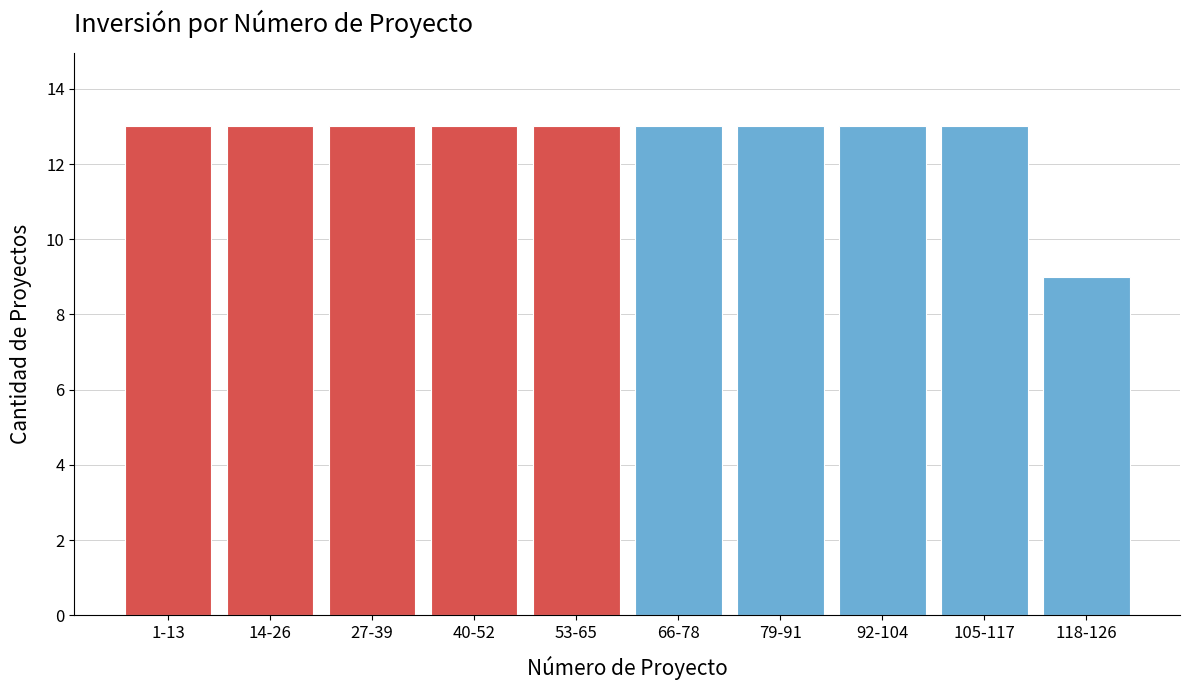

Reading left to right, list all the values displayed in this chart.

1-13=13	14-26=13	27-39=13	40-52=13	53-65=13	66-78=13	79-91=13	92-104=13	105-117=13	118-126=9